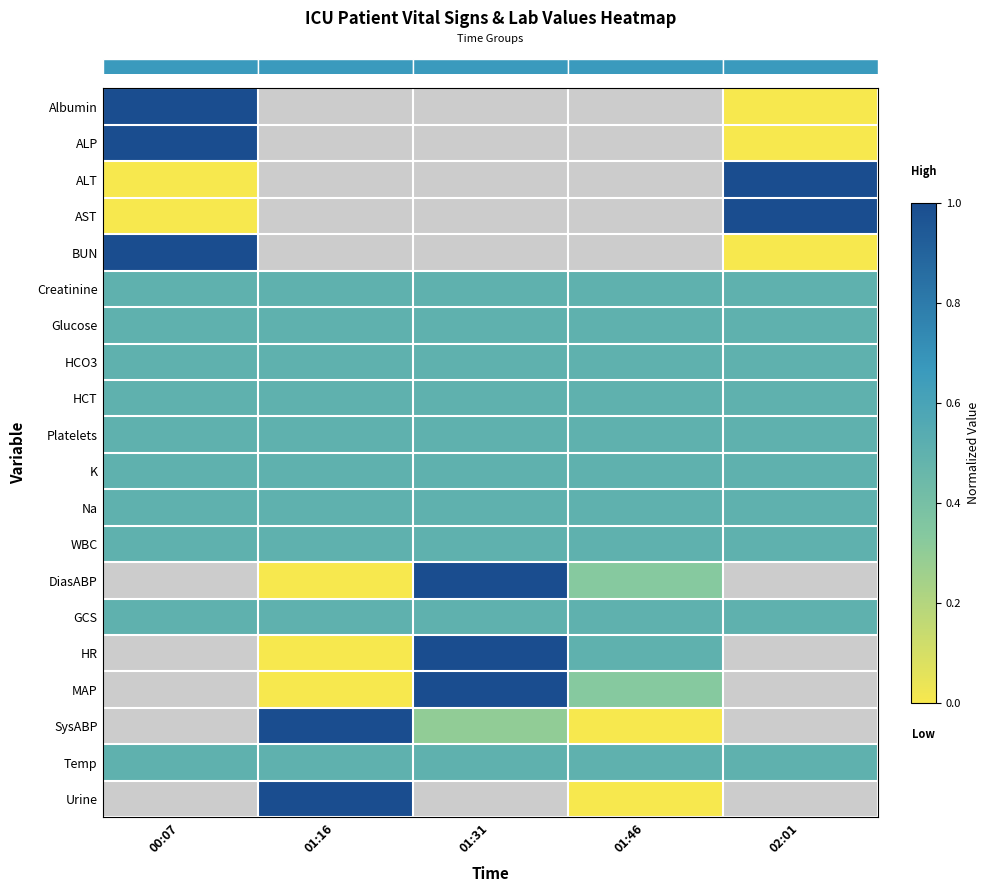

At which category does the chart reach its minimum across all series?

02:01